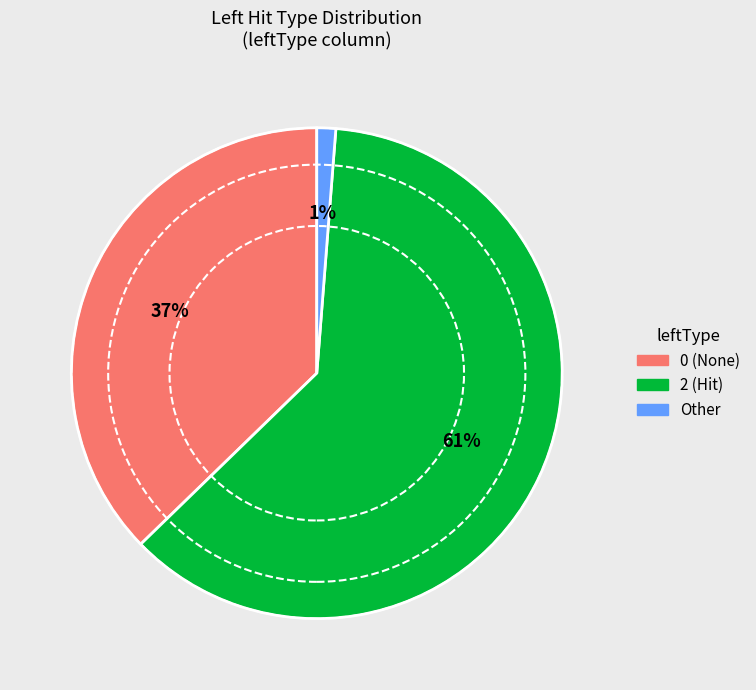

What is the majority slice?

2 (Hit)